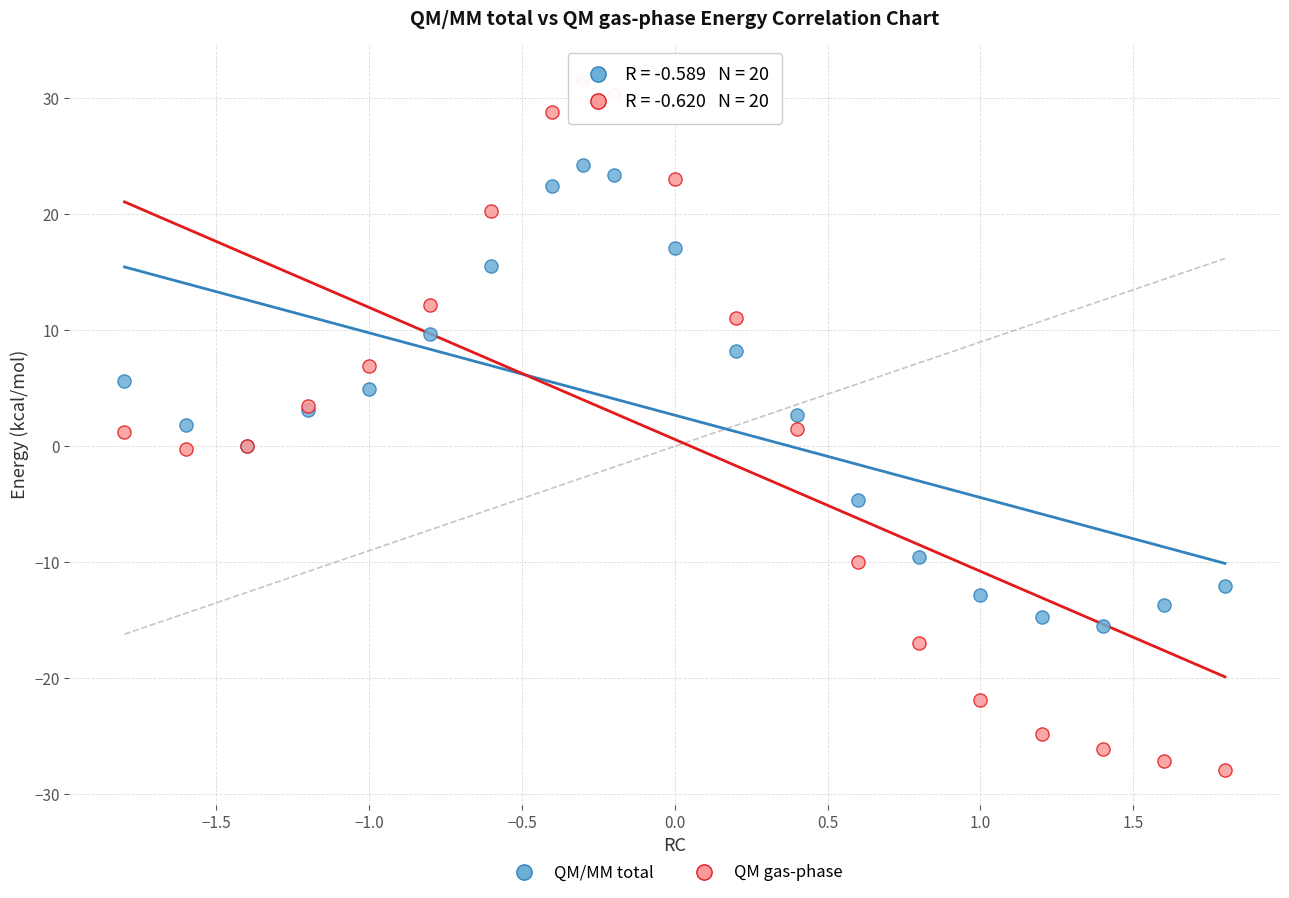

What is the X range (max minus min) for the scatter plot?

3.6